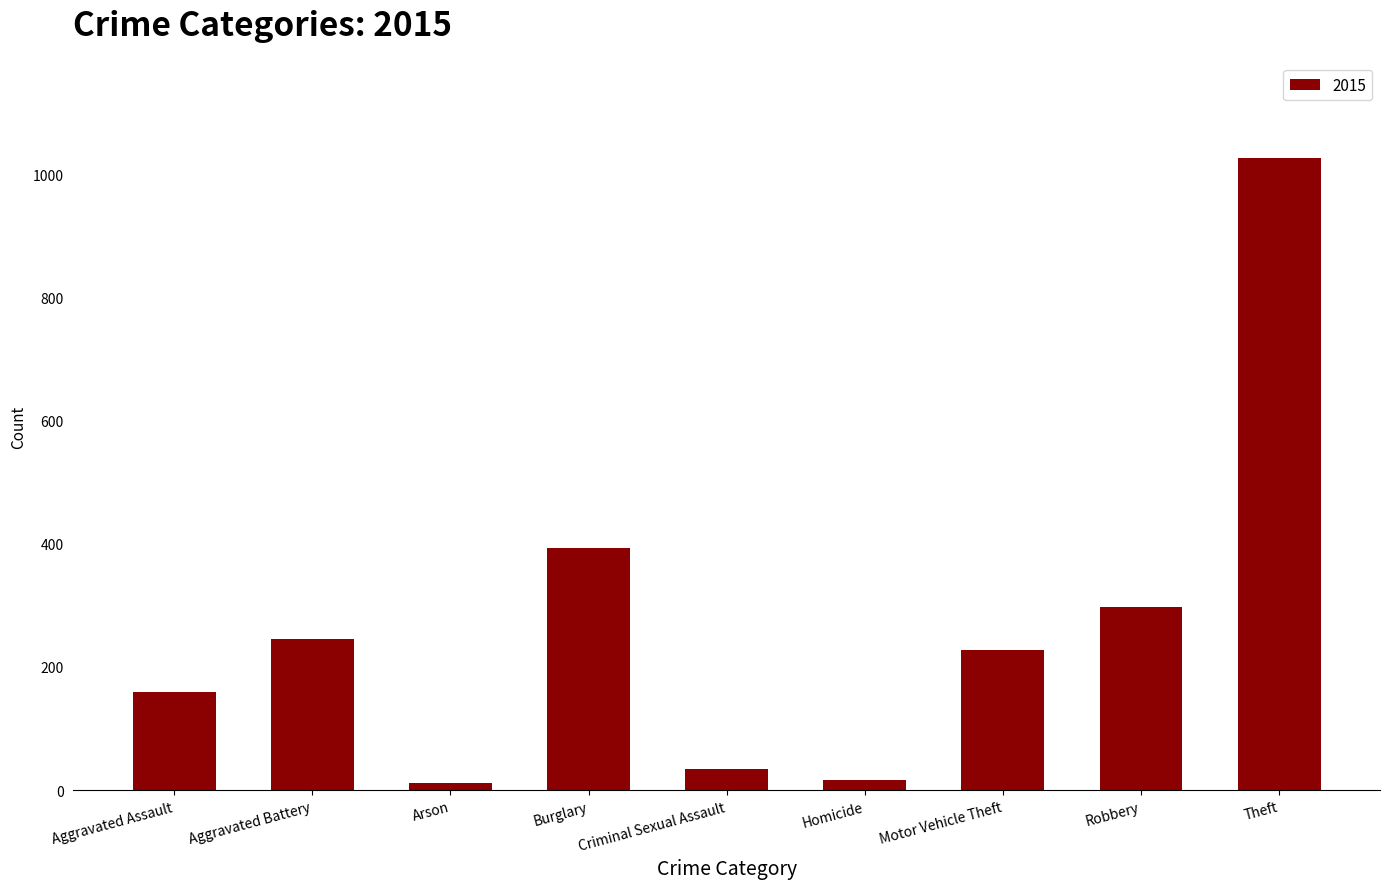

Is it true that the value at Burglary is 619?

False